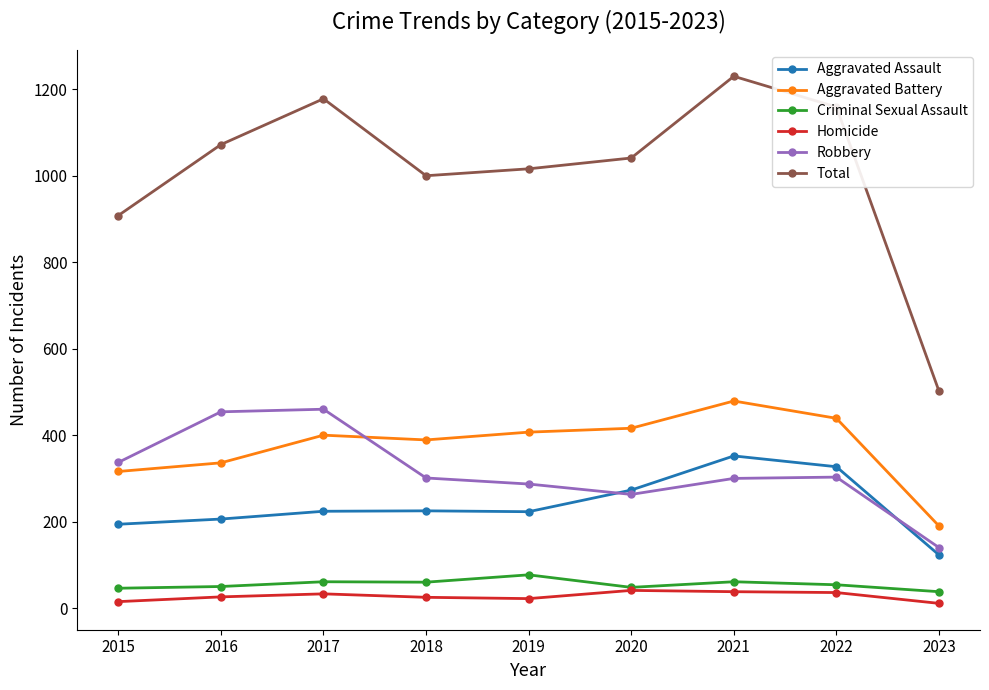

Is the value of Robbery at 2021 greater than the value of Total at 2015?

No